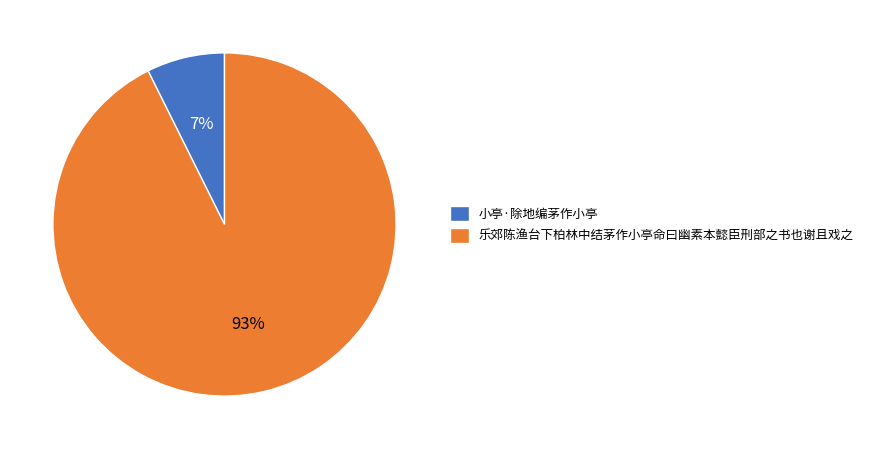

How many segments does this pie chart have?

2